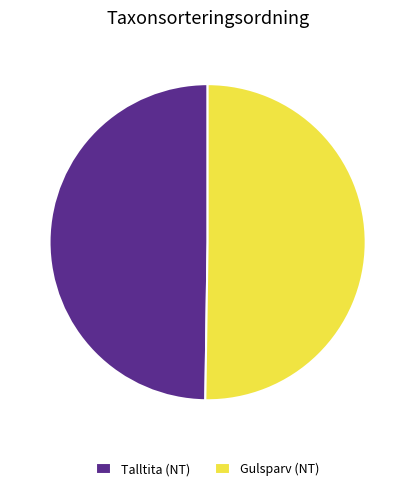

What is the ratio of the value at Gulsparv (NT) to the value at Talltita (NT)?

1.0